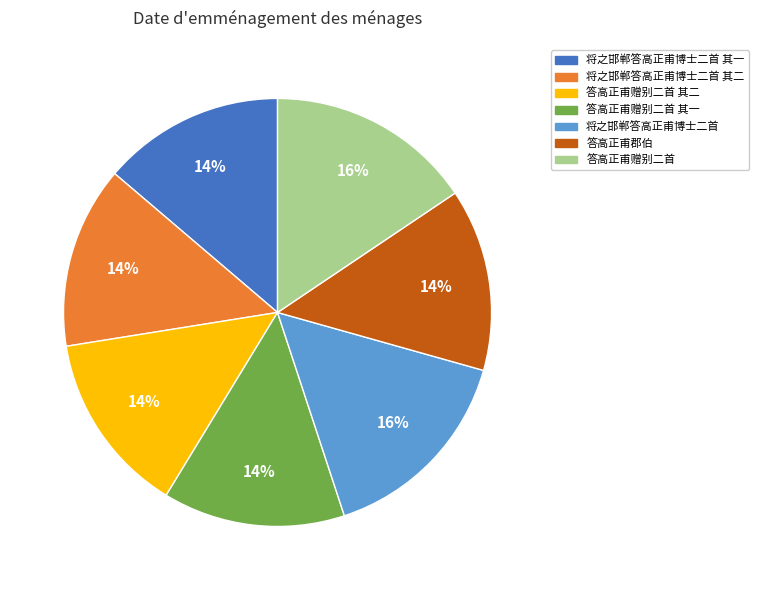

To the nearest percent, what is the difference between the largest and smallest slice percentages?

2%